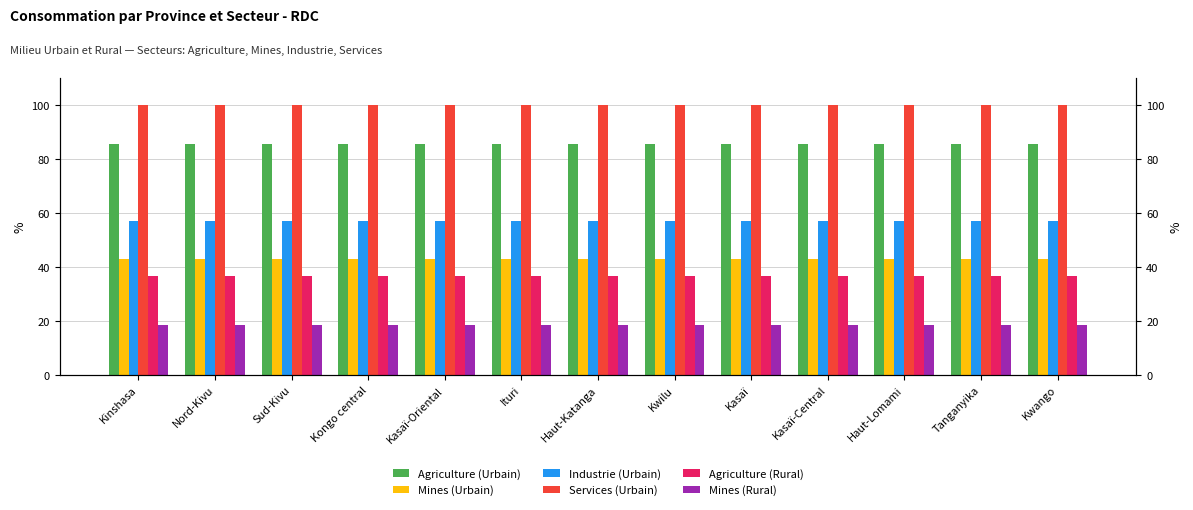

What is the sum of the Agriculture (Rural) values at Sud-Kivu and Kasaï?

73.5